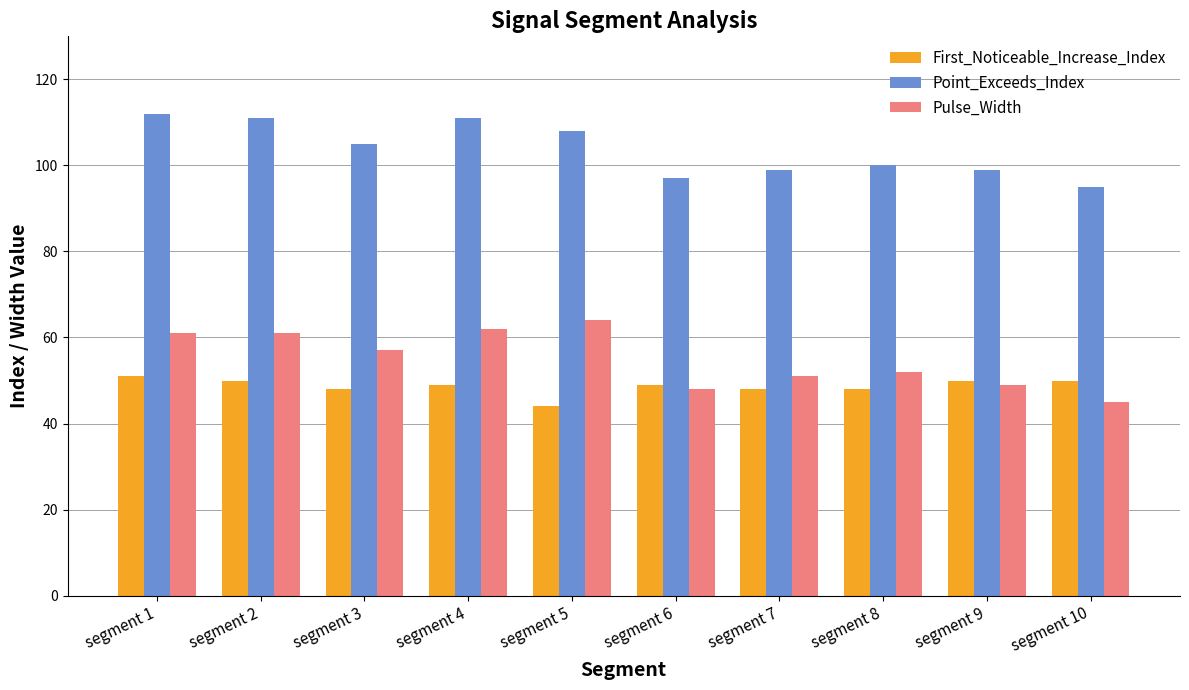

Reading left to right, extract all data points from this chart.

First_Noticeable_Increase_Index: segment 1=51	segment 2=50	segment 3=48	segment 4=49	segment 5=44	segment 6=49	segment 7=48	segment 8=48	segment 9=50	segment 10=50
Point_Exceeds_Index: segment 1=112	segment 2=111	segment 3=105	segment 4=111	segment 5=108	segment 6=97	segment 7=99	segment 8=100	segment 9=99	segment 10=95
Pulse_Width: segment 1=61	segment 2=61	segment 3=57	segment 4=62	segment 5=64	segment 6=48	segment 7=51	segment 8=52	segment 9=49	segment 10=45